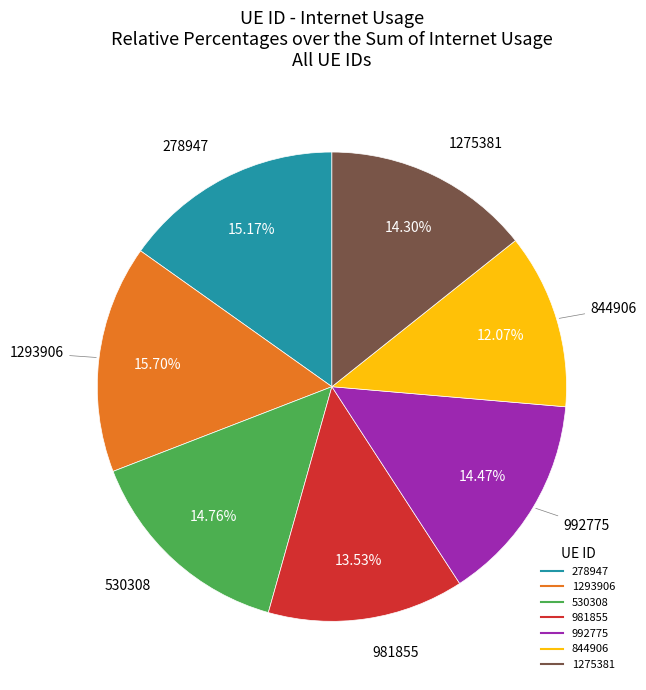

How many segments does this pie chart have?

7